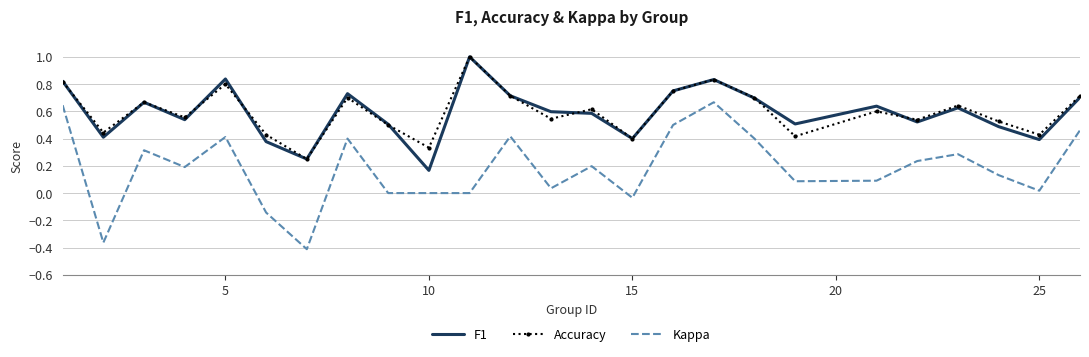

Which series has the largest range (max minus min)?

Kappa